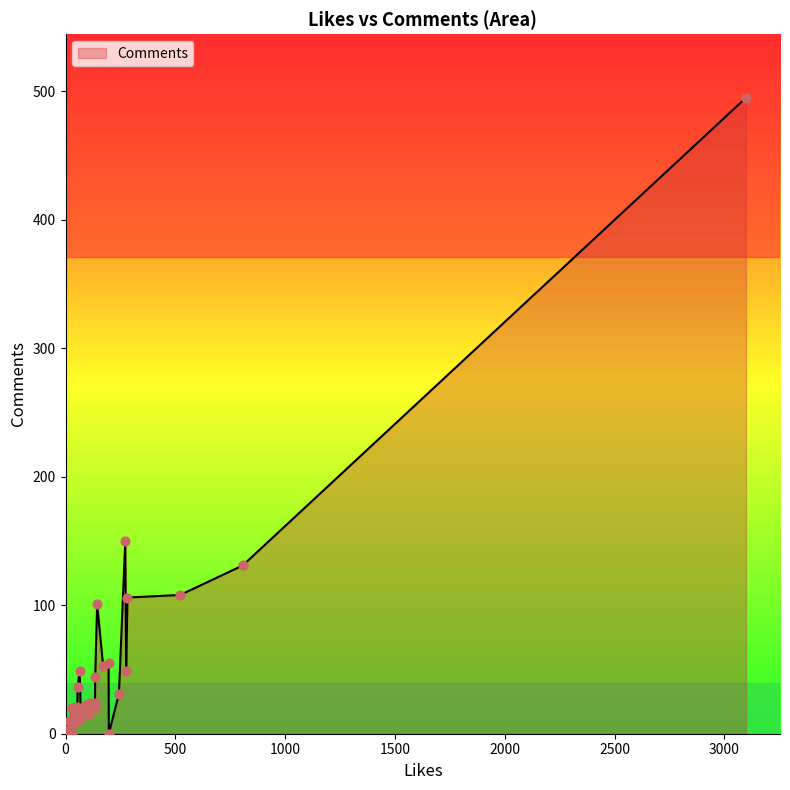

Which has a higher value, 27 or 16?

27